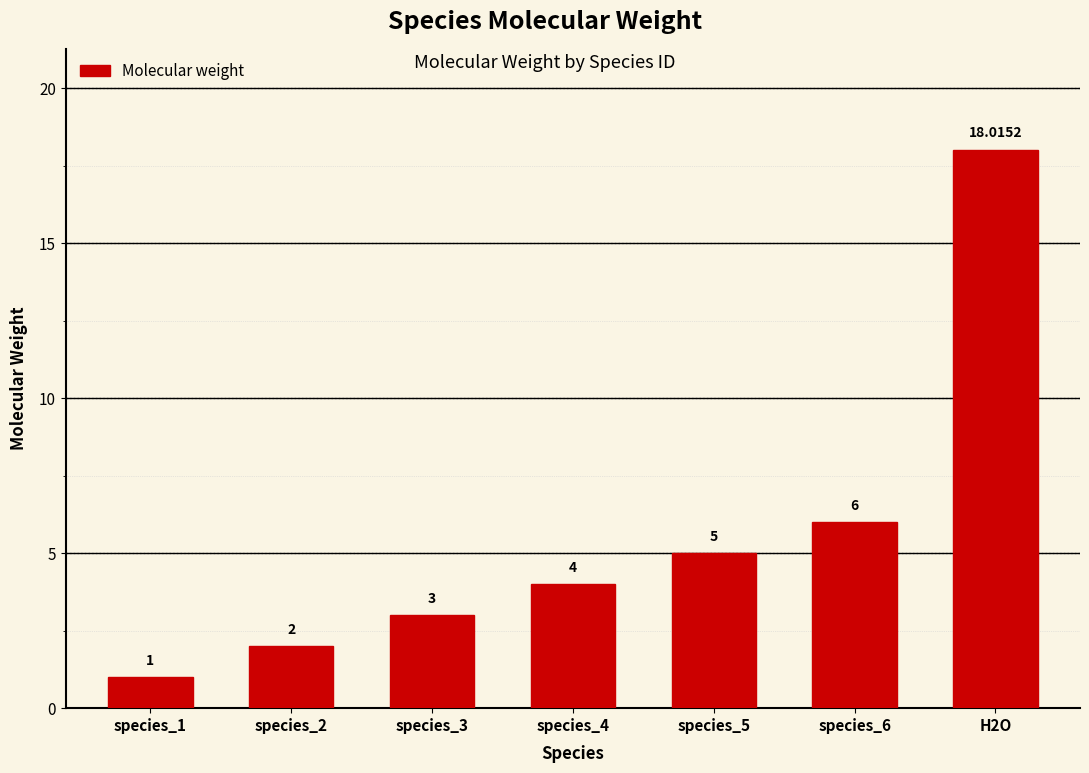

Reading left to right, transcribe all the data shown in this chart.

species_1=1.0	species_2=2.0	species_3=3.0	species_4=4.0	species_5=5.0	species_6=6.0	H2O=18.0